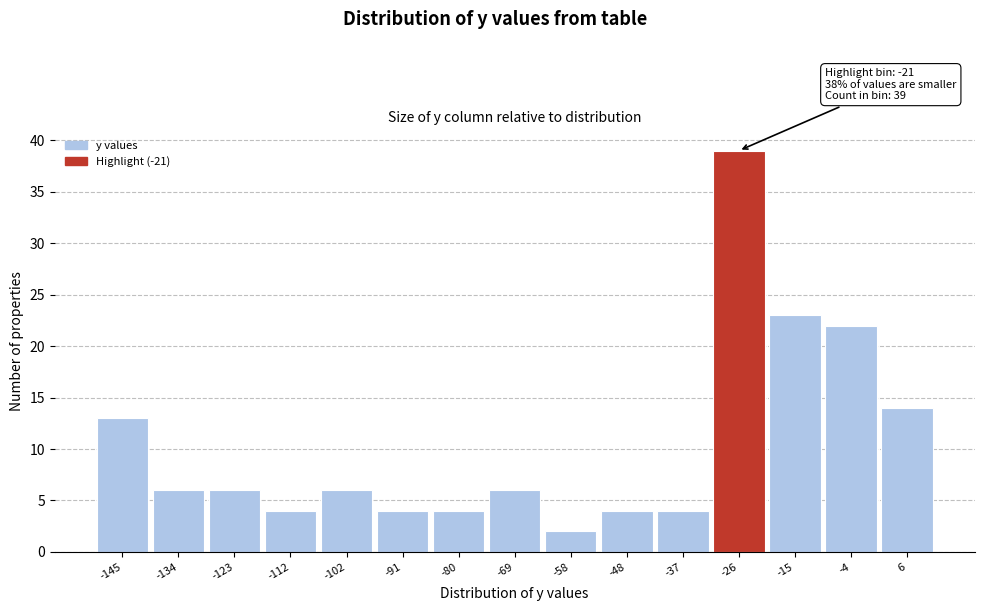

Reading left to right, extract all data points from this chart.

13	6	6	4	6	4	4	6	2	4	4	39	23	22	14